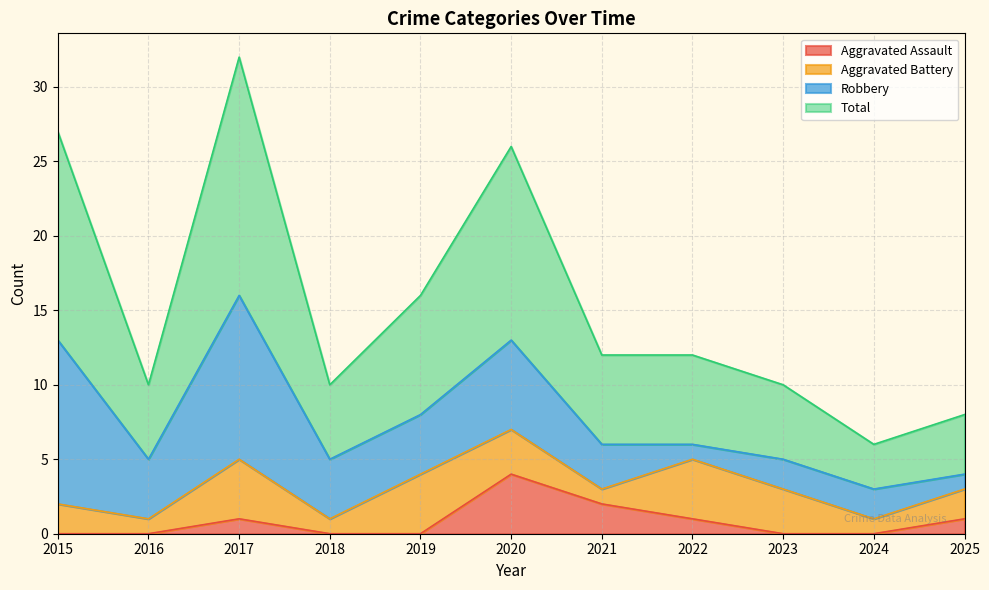

Is the value of Total at 2023 greater than the value of Aggravated Assault at 2020?

Yes